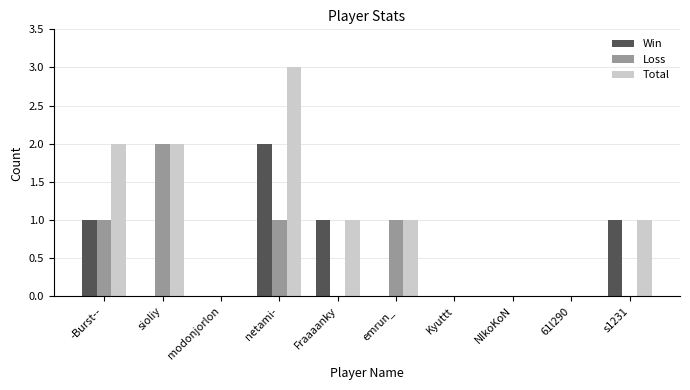

What is the total value across all series at netami-?

6